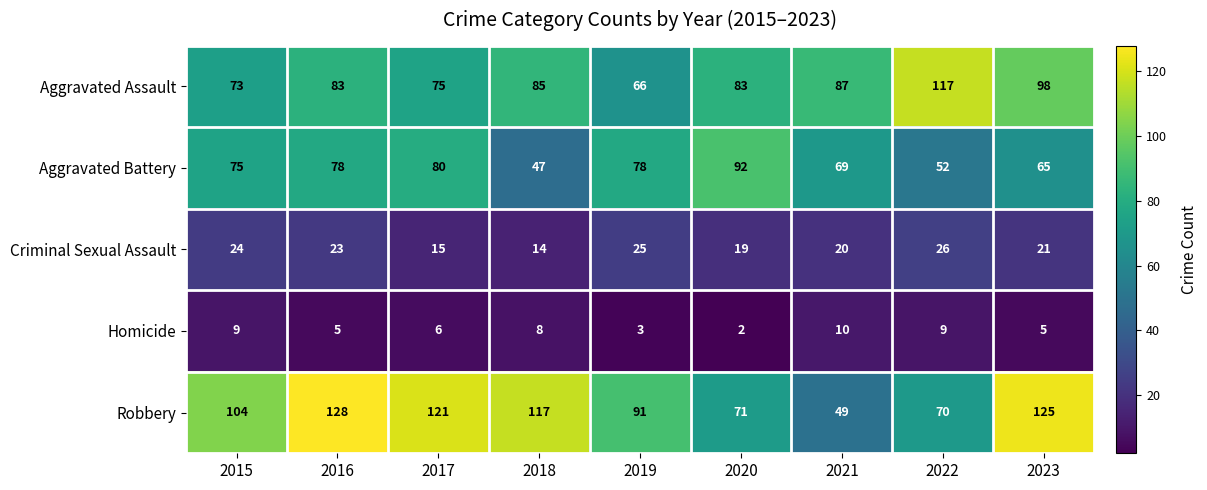

What is the total value across all series at 2018?

271